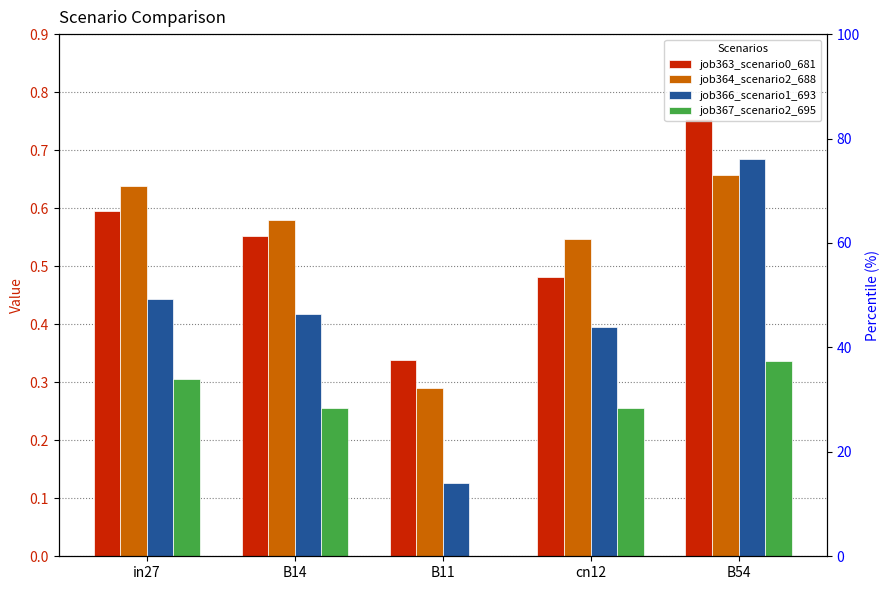

What is the average value of the job364_scenario2_688 series?

0.5